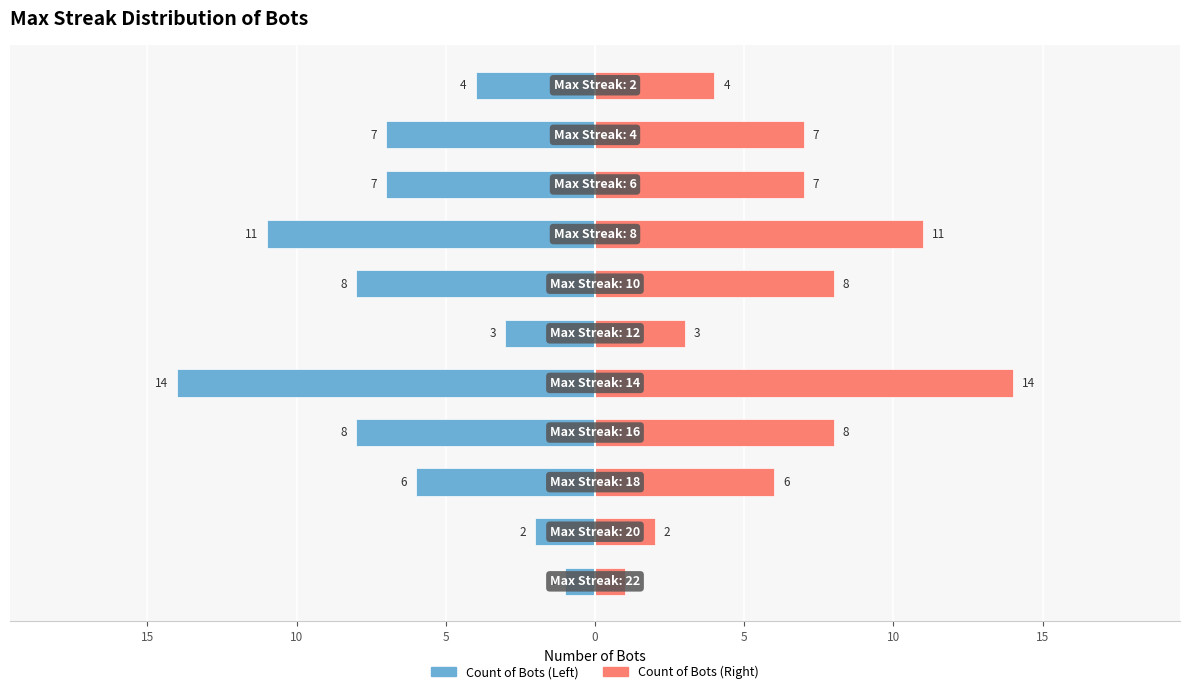

How many categories are shown in the chart?

11